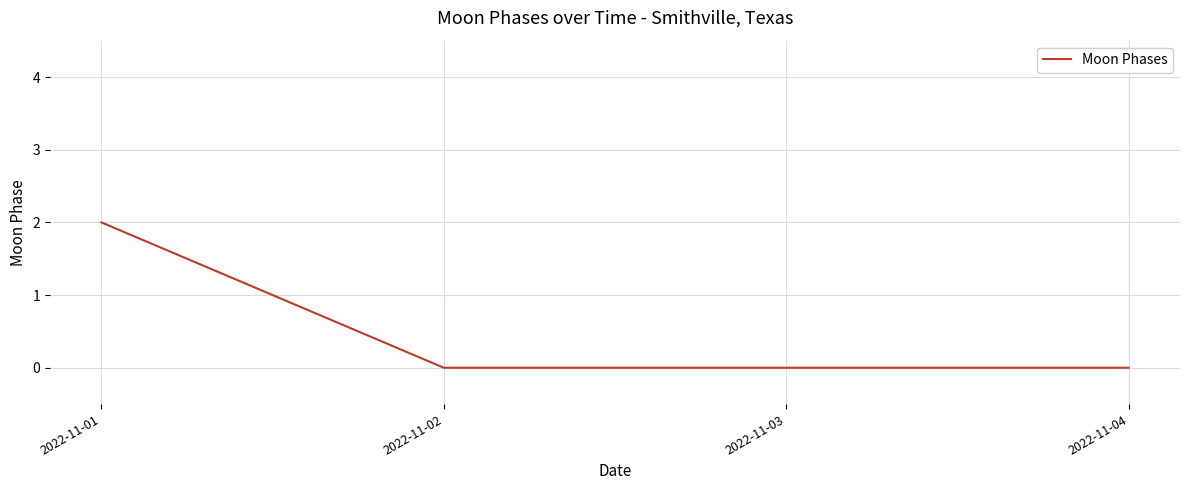

Between 2022-11-04 and 2022-11-01, which is larger?

2022-11-01